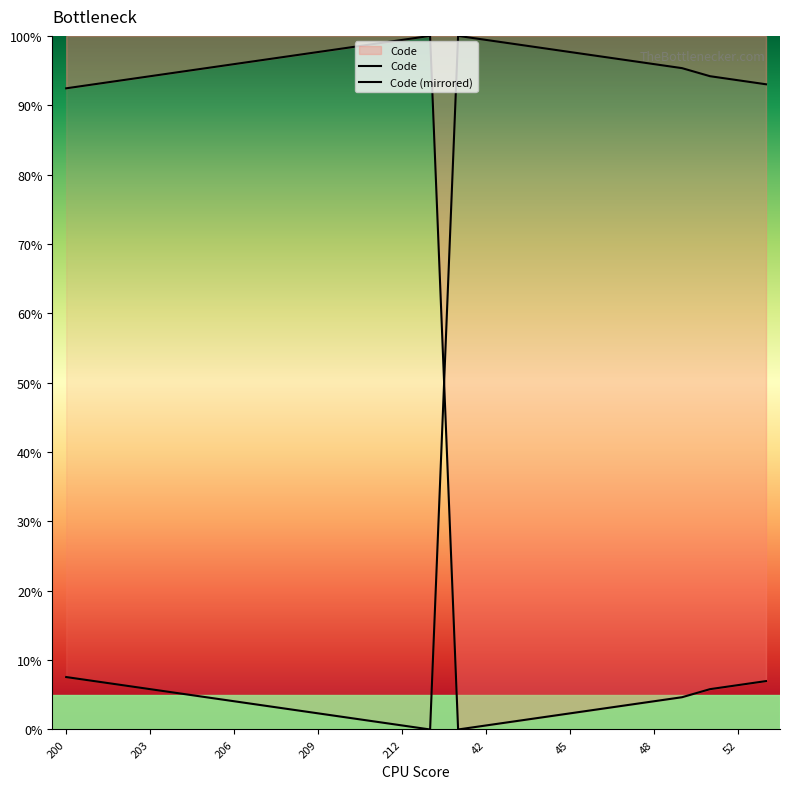

The value at 200 is 38.2. True or false?

False